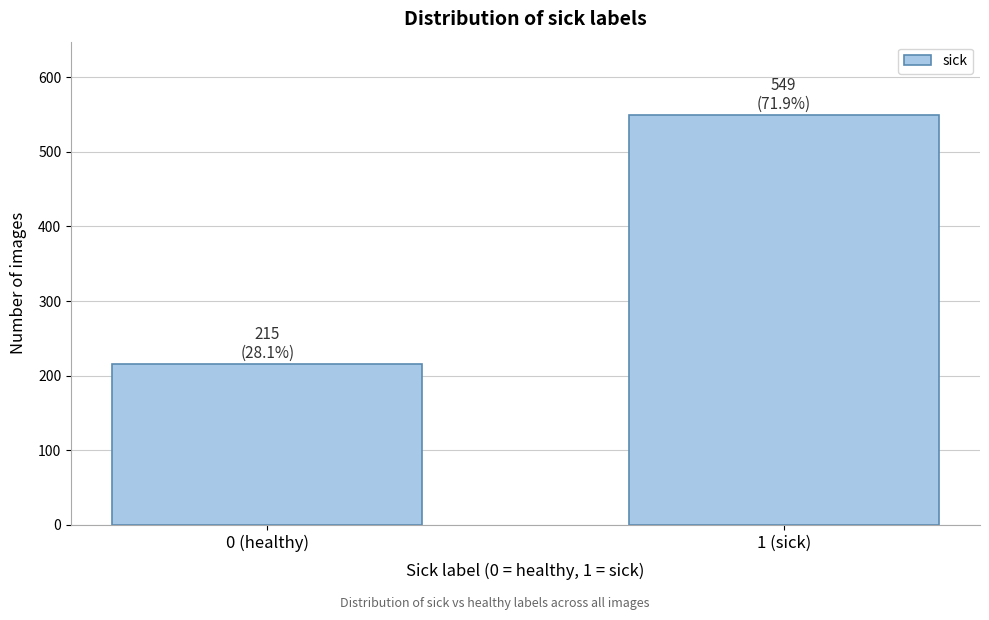

Reading left to right, extract all data points from this chart.

0 (healthy)=215	1 (sick)=549